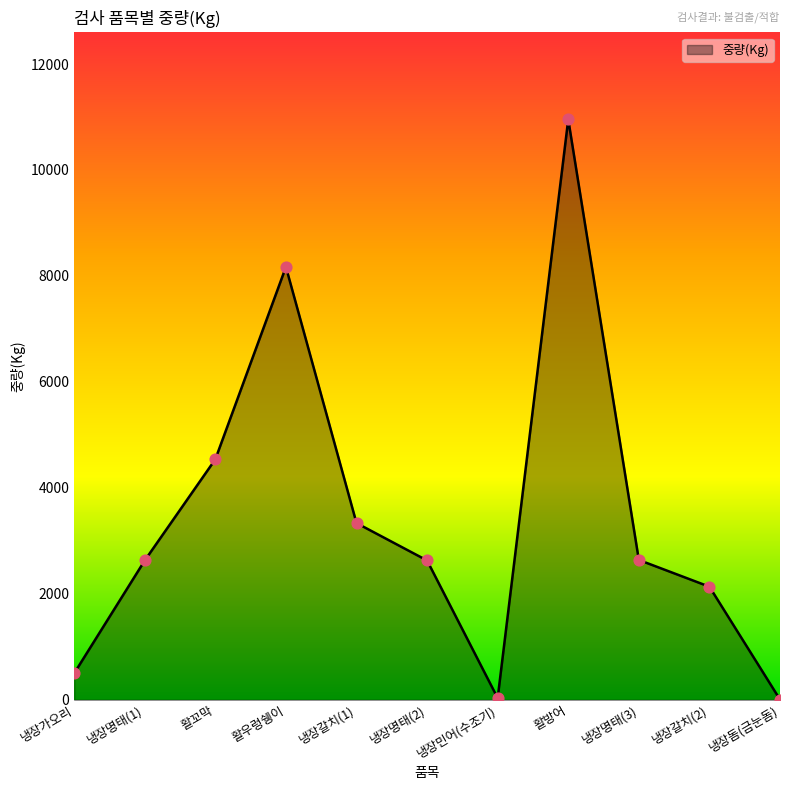

What is the change in value from 냉장가오리 to 냉장민어(수조기)?

-467